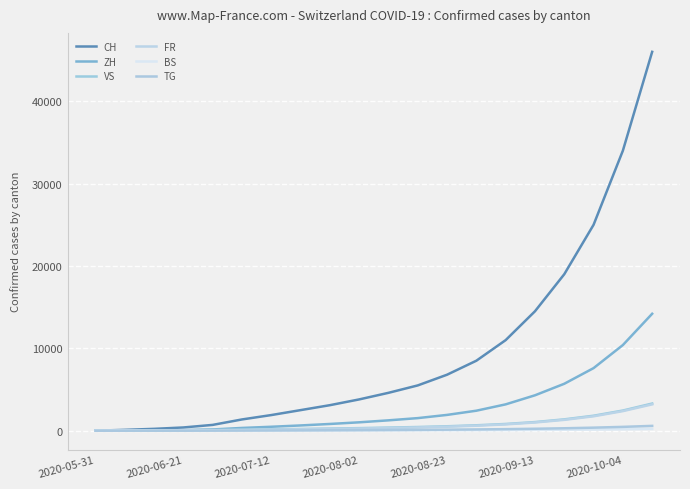

Does the chart display data point markers on the line(s)?

No